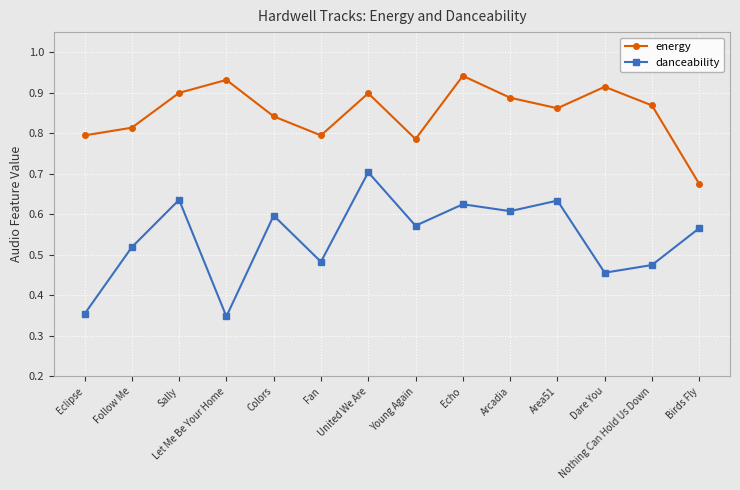

The danceability series shows 0.6 at Colors. True or false?

True